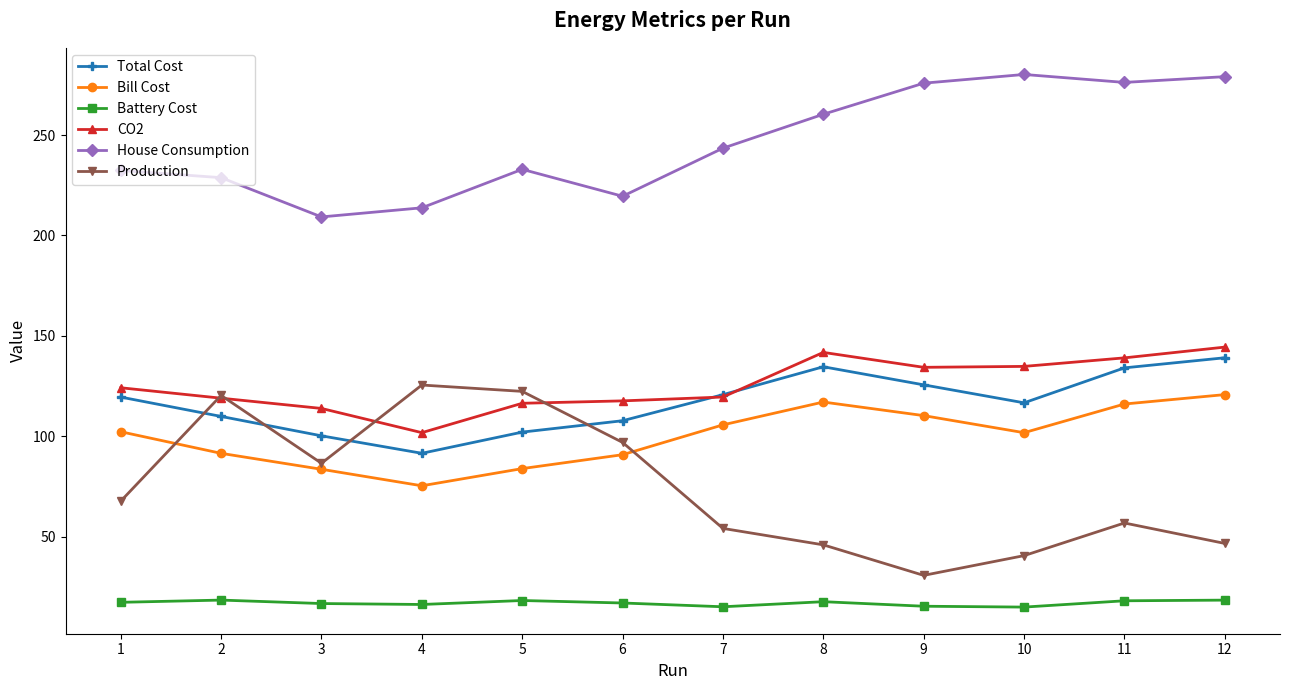

At how many categories does at least one series exceed 164?

12